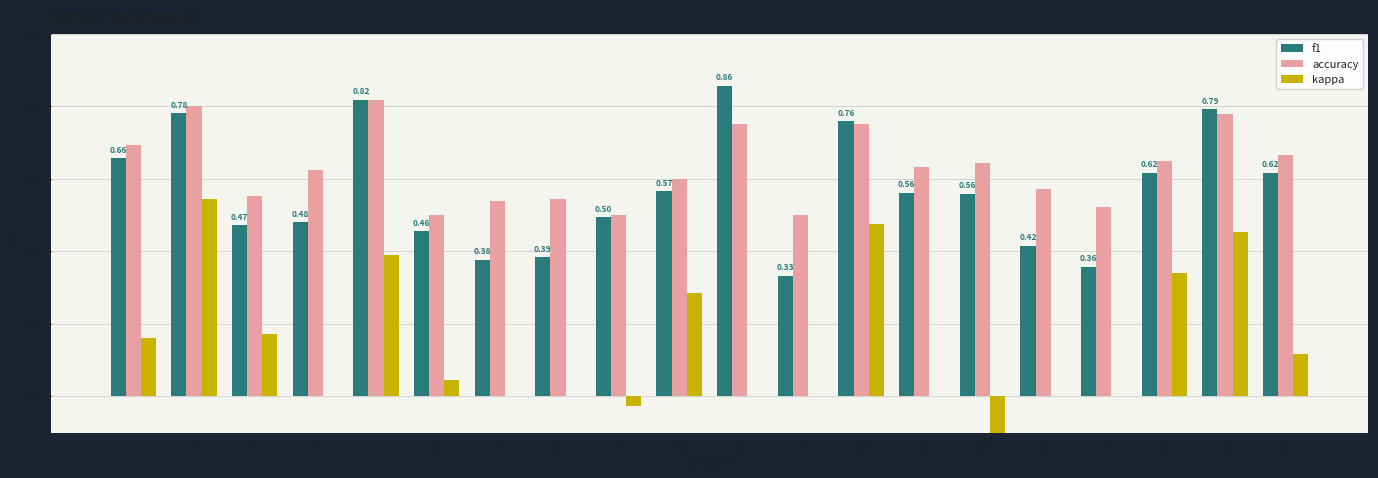

How many accuracy values are between 0 and 1?

20